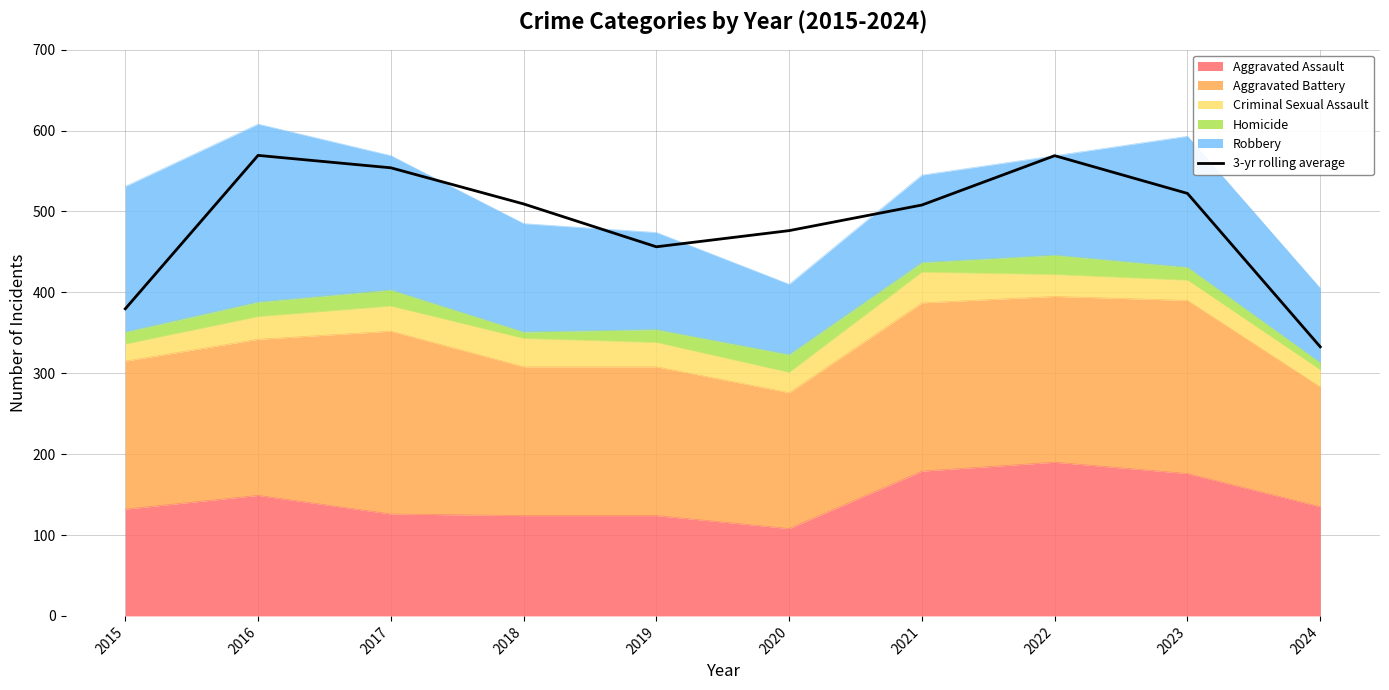

Reading right to left, transcribe all the data shown in this chart.

2024=332.7	2023=522.3	2022=569.0	2021=508.0	2020=476.3	2019=456.3	2018=509.3	2017=554.0	2016=569.3	2015=379.7